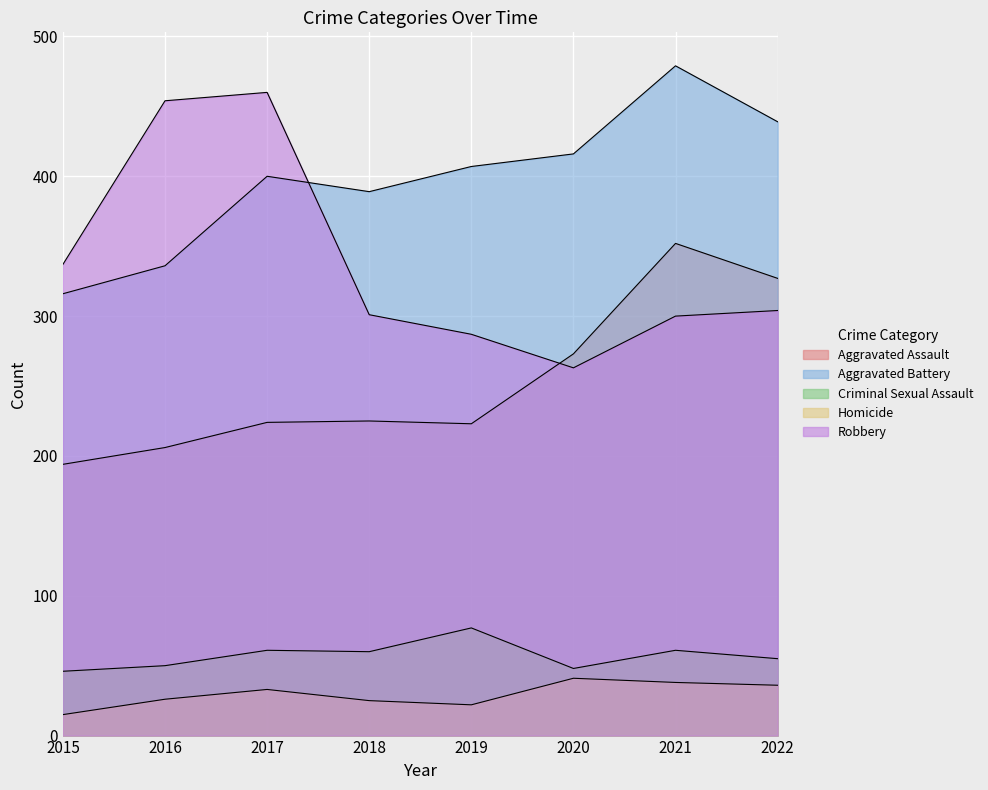

What is the spread (max minus min) of values at 2020?

375